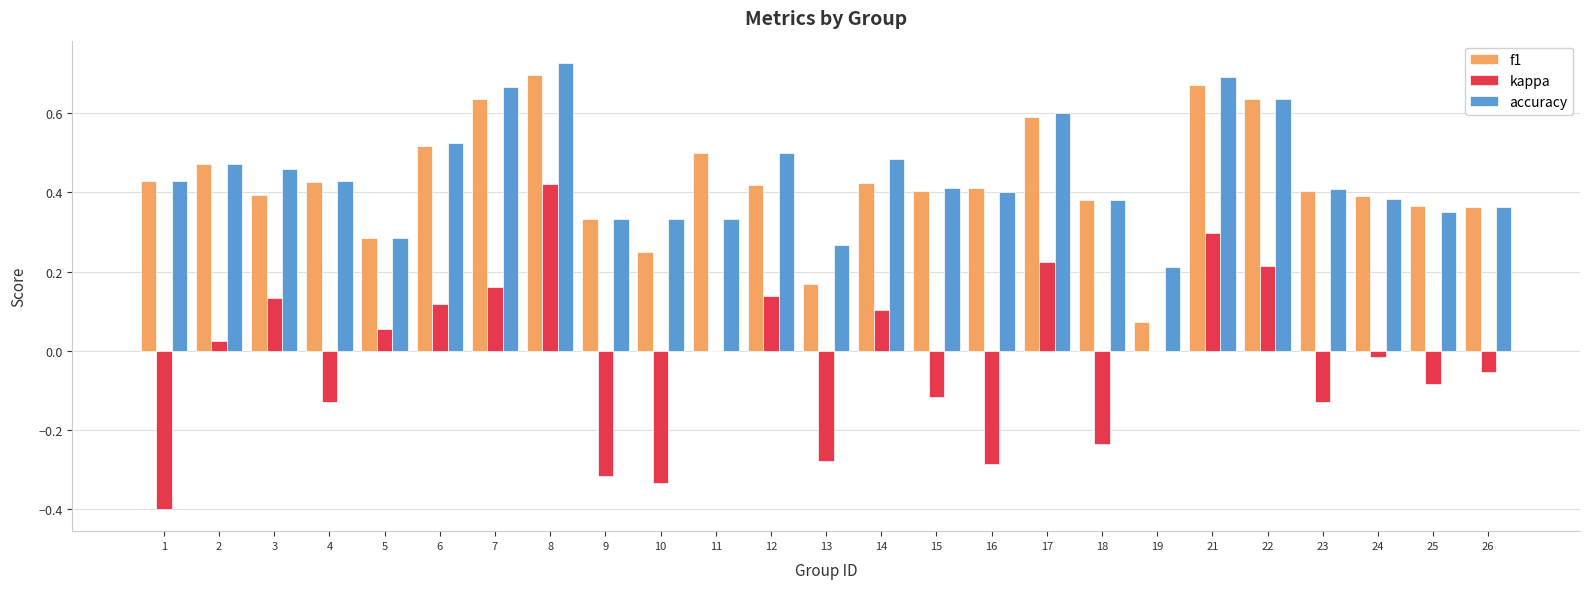

Is it true that f1 equals 0.3 at 5?

True